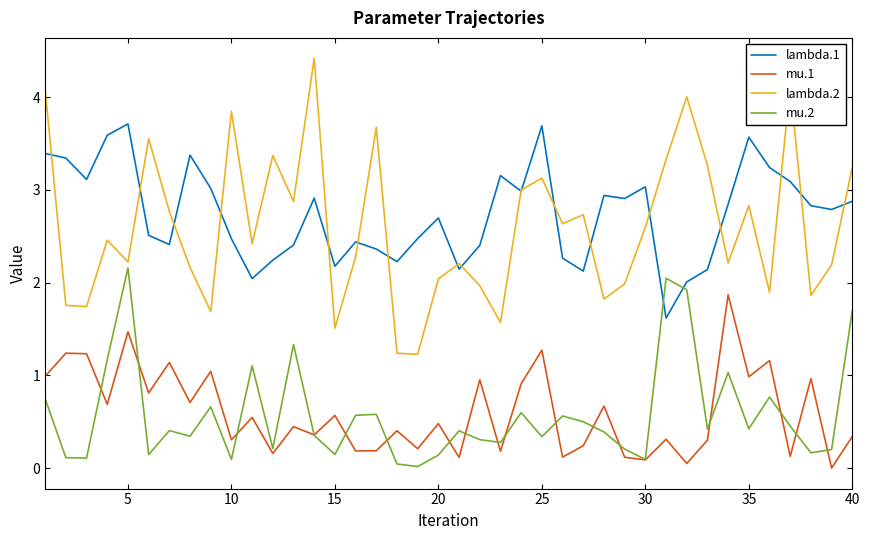

Which series has the largest range (max minus min)?

lambda.2